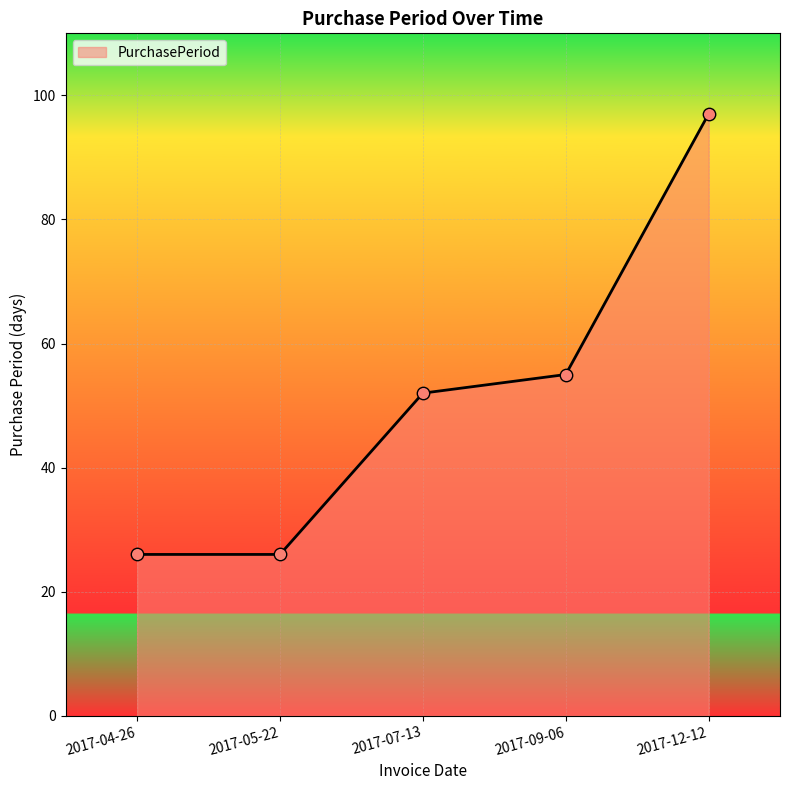

What is the ratio of the value at 2017-07-13 to the value at 2017-12-12?

0.5